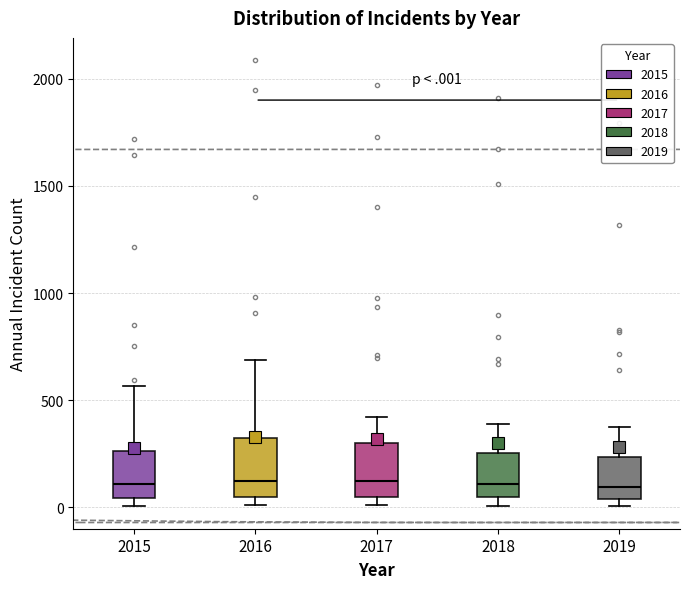

Reading left to right, read every box against the y-axis: the position of its median line, the range the box covers, and the ends of its whiskers. The values are not printed on the chart, so give them approximately, as read against the axis.

2015: median 100, box 50 to 250, whiskers 0 to 550
2016: median 150, box 50 to 300, whiskers 0 to 700
2017: median 100, box 50 to 300, whiskers 0 to 400
2018: median 100, box 50 to 250, whiskers 0 to 400
2019: median 100, box 50 to 250, whiskers 0 to 400